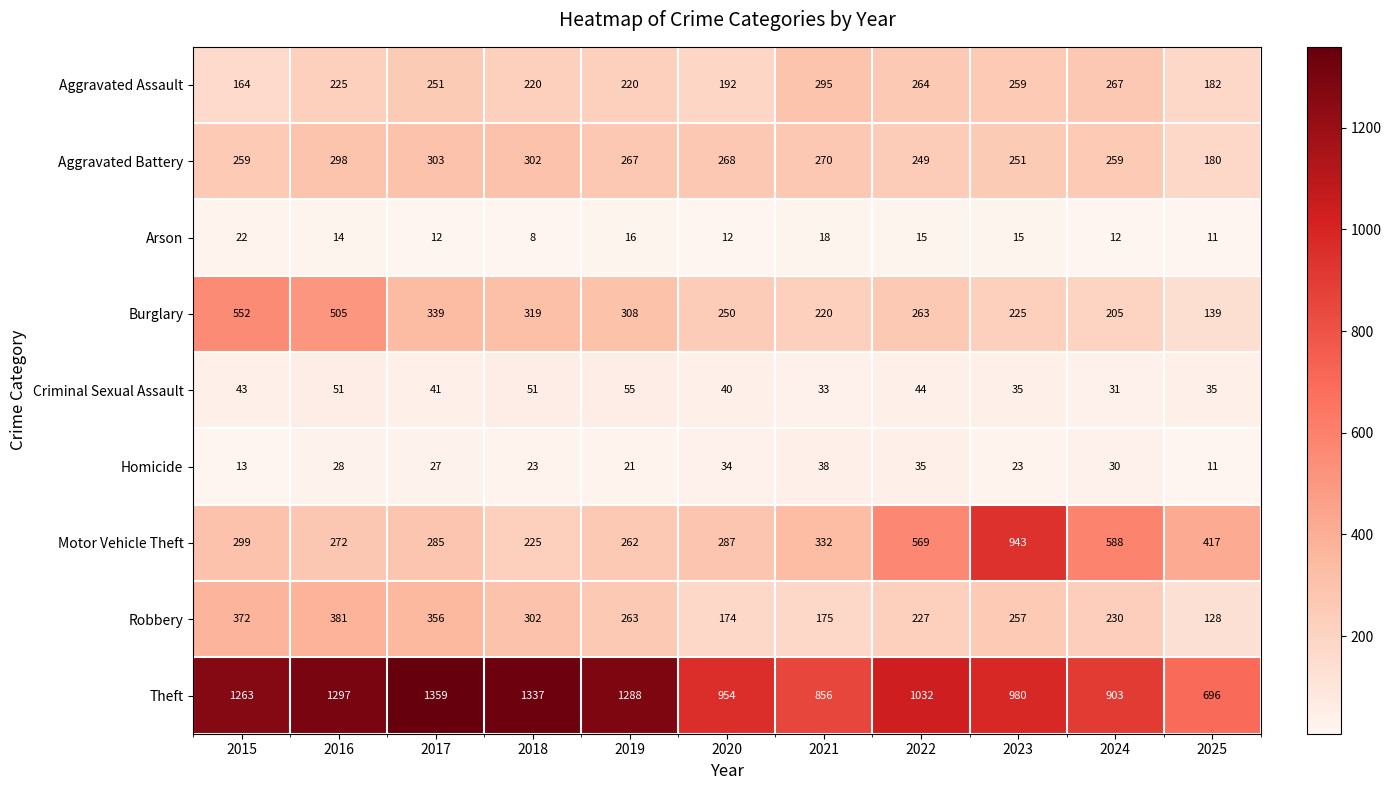

What is the difference between the maximum and second lowest values in the Arson series?

11